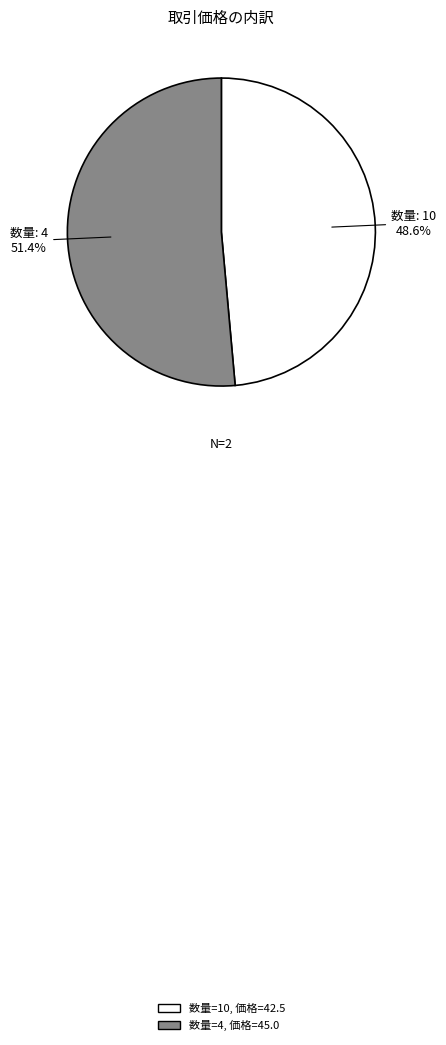

How many segments does this pie chart have?

2